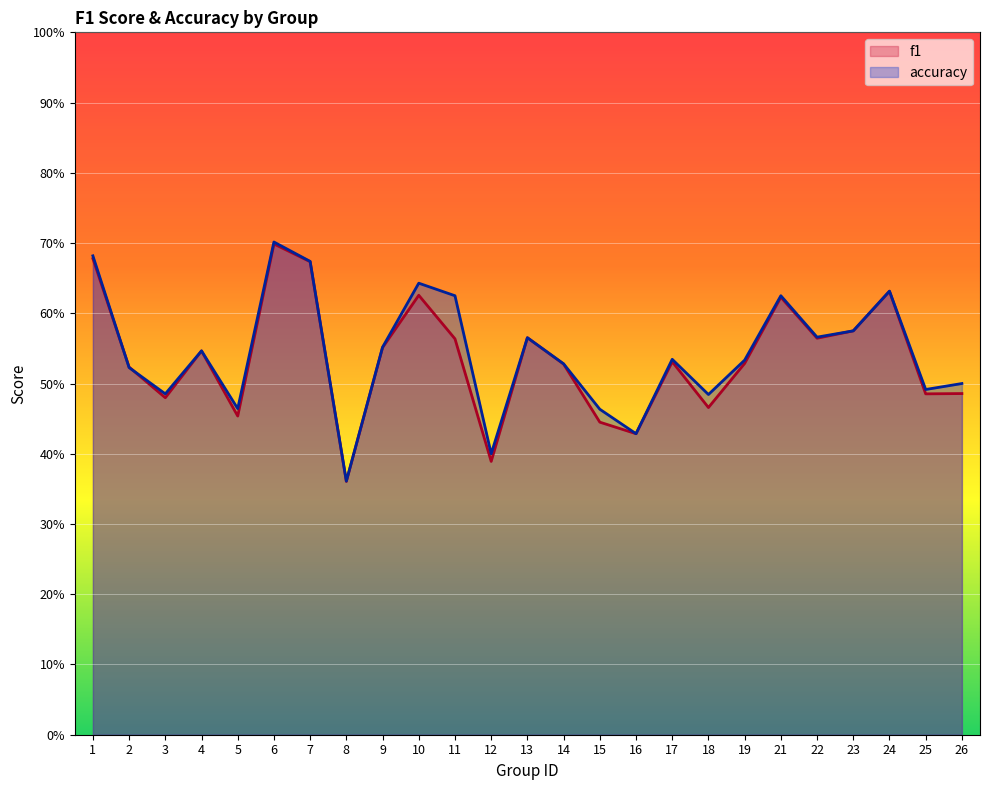

True or false: accuracy has more than 1 interior local peaks.

True